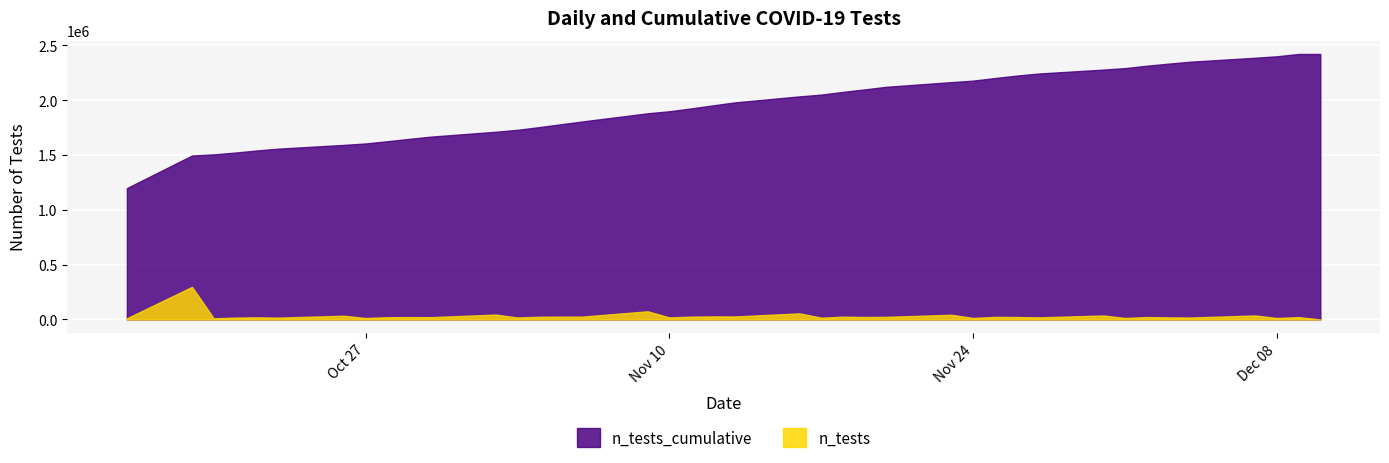

What position from the right is 2020-11-16?

22